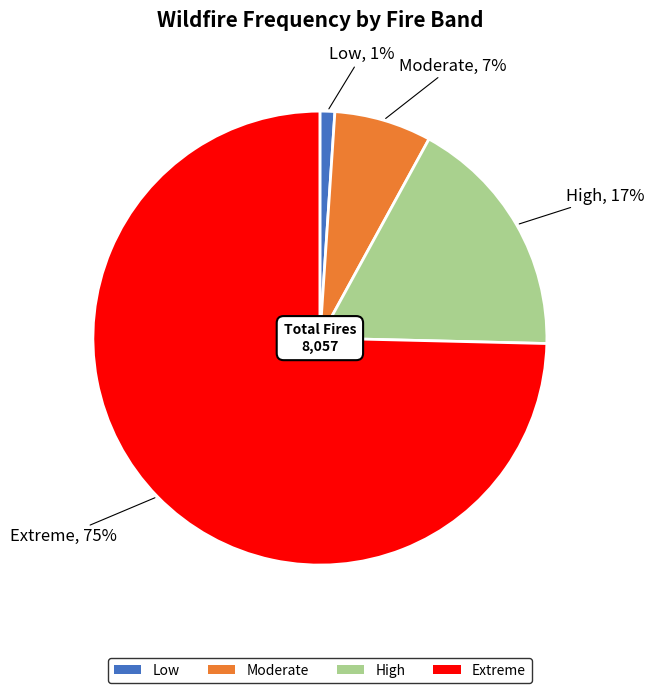

Which category has the smallest portion of the pie?

Low